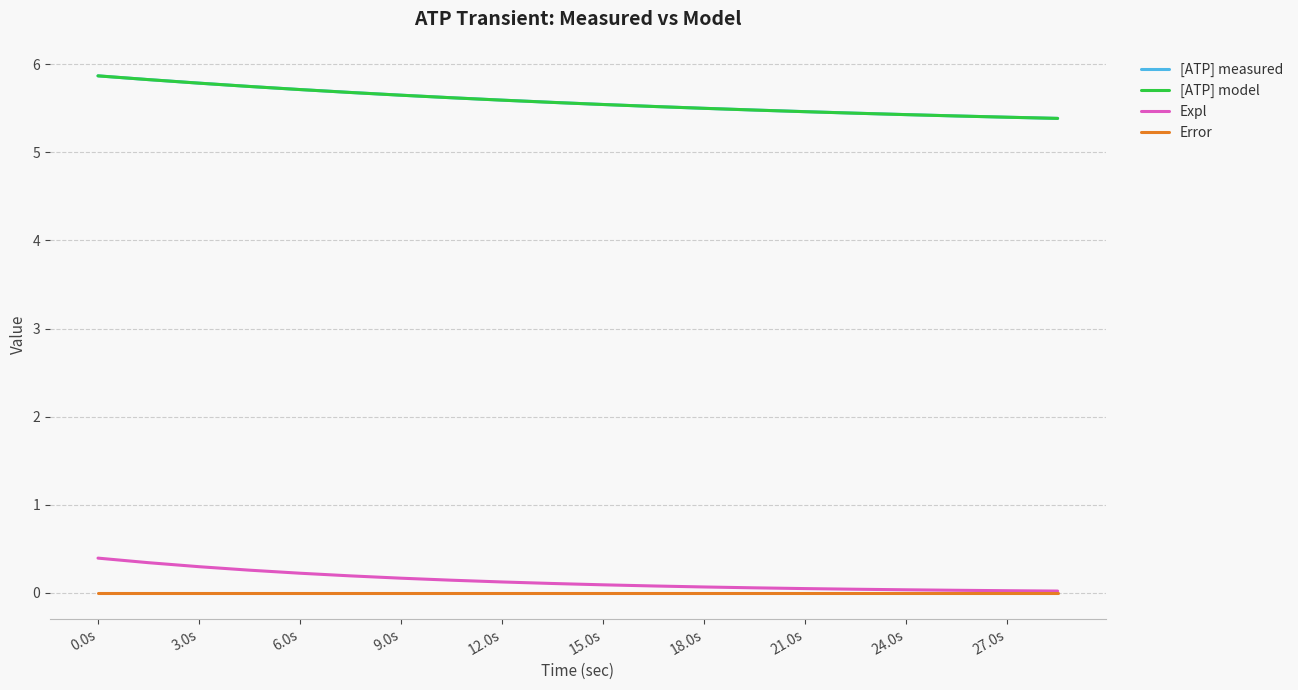

True or false: [ATP] measured and Expl intersect in this chart.

False